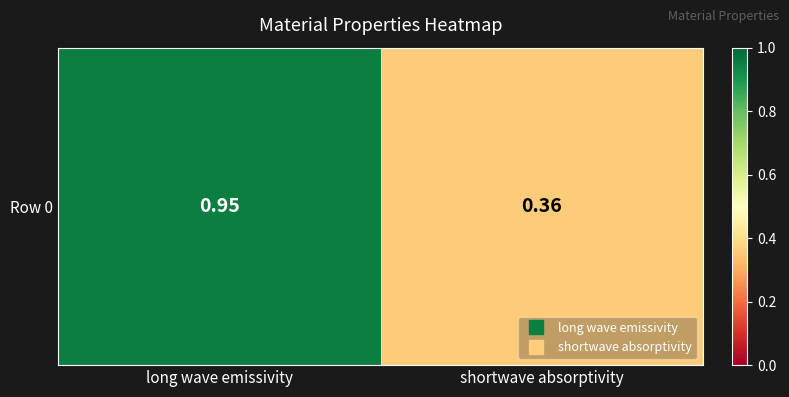

Is it true that the value at long wave emissivity is 1.6?

False